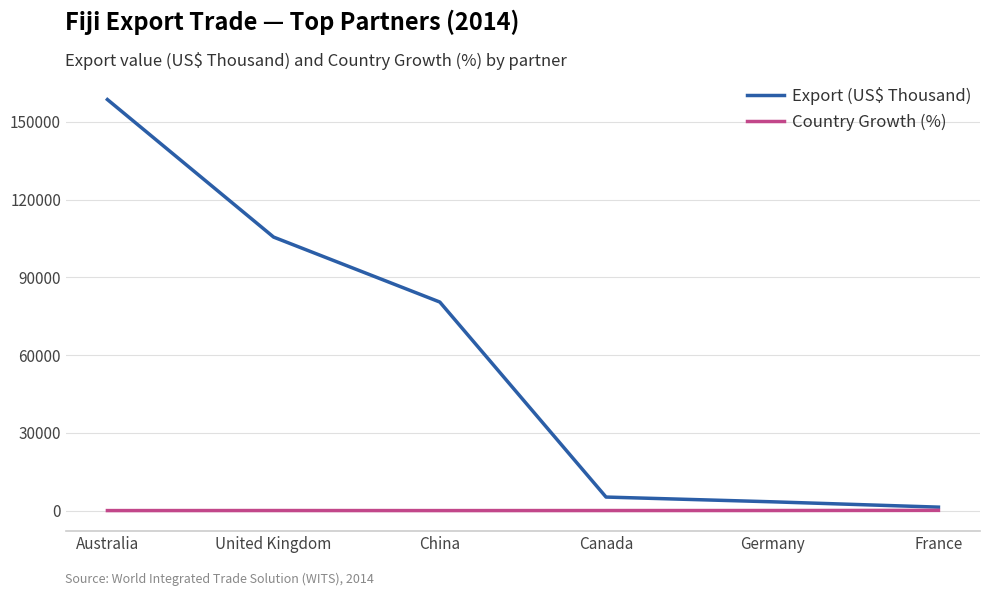

At which label does Country Growth (%) first exceed 12?

United Kingdom